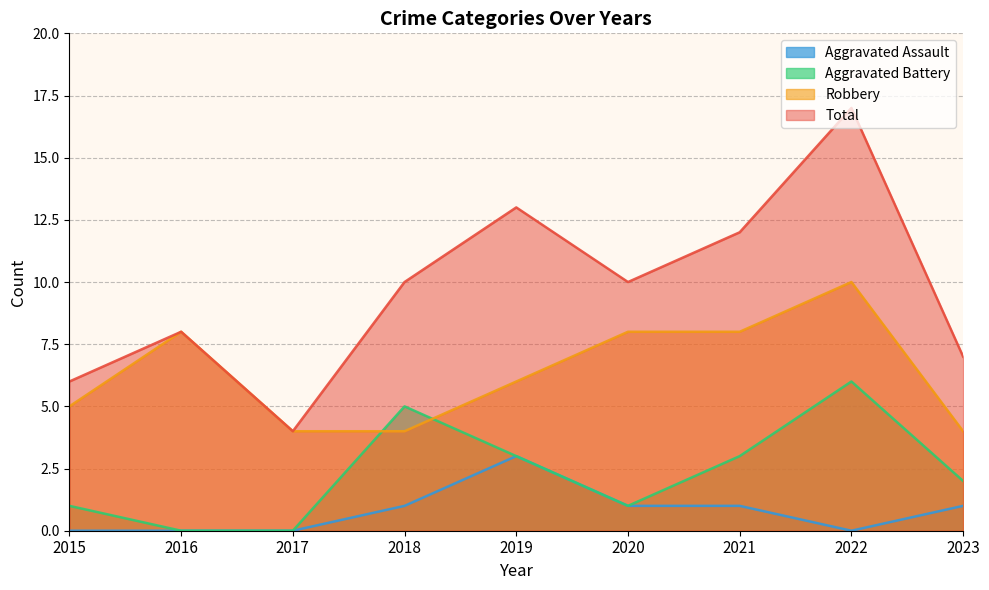

Does the chart display data point markers on the line(s)?

No